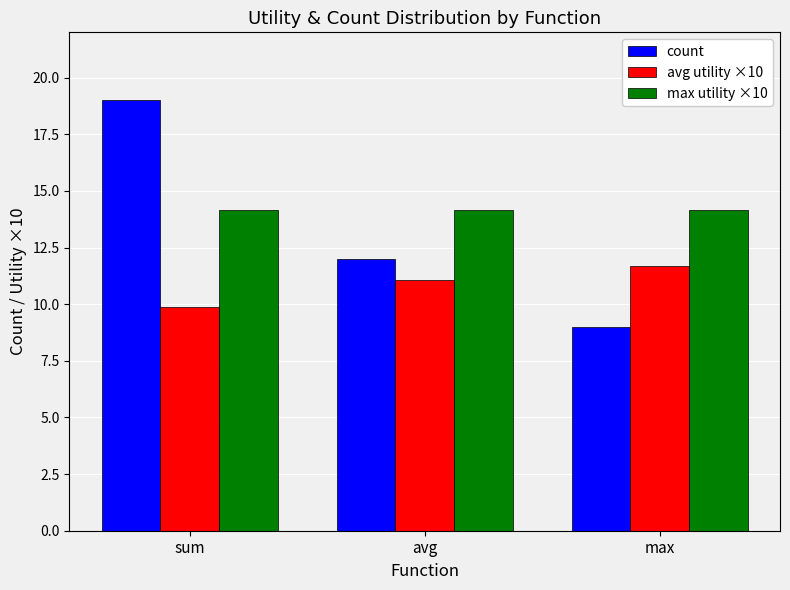

What is the label of the 3rd bar from the right?

sum